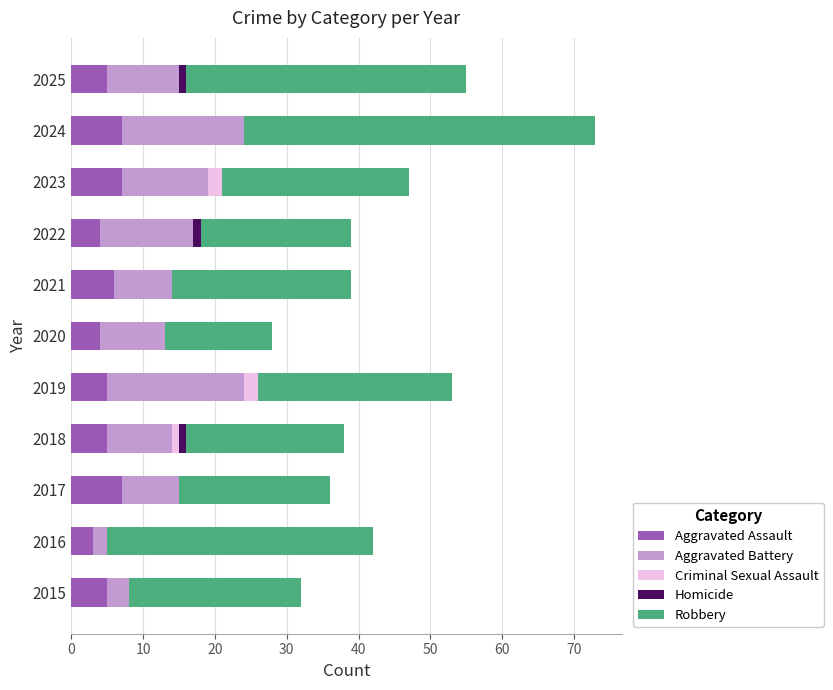

What is the total value across all series at 2017?

36